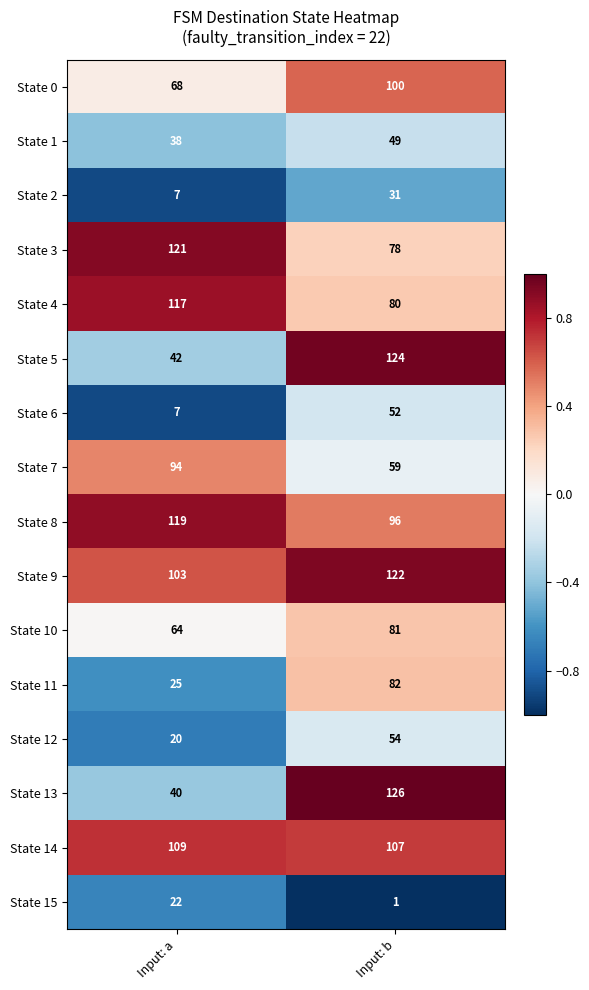

What is the spread (max minus min) of values at Input: b?

125